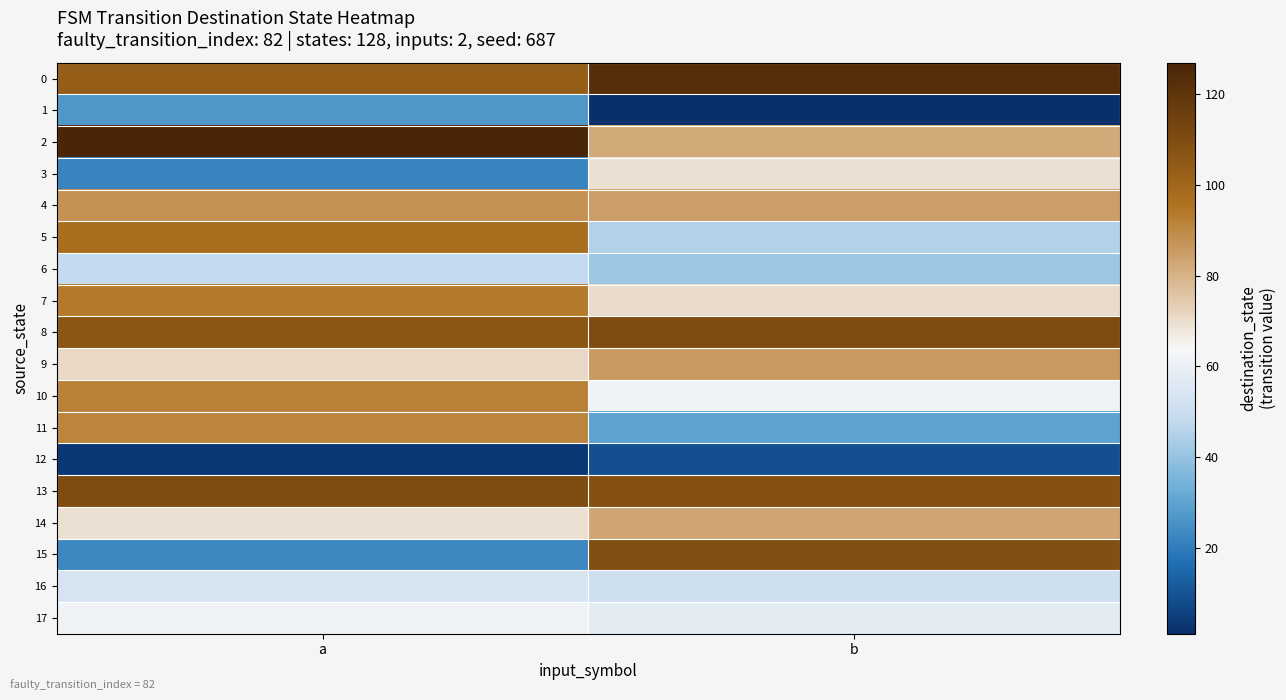

What is the greatest value displayed?

127